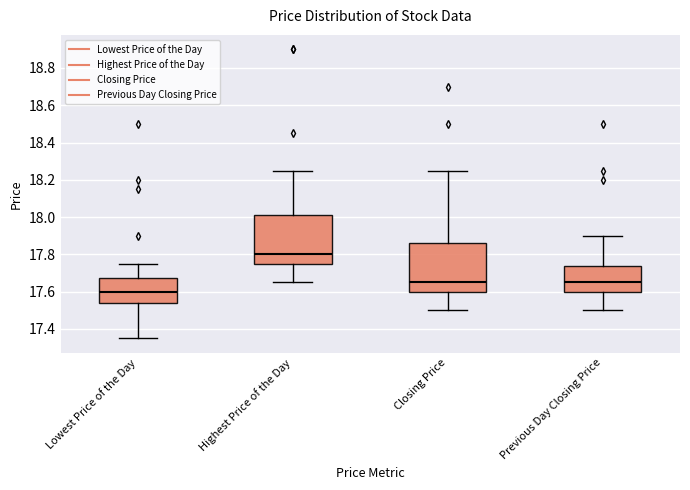

Which box has the lowest median line?

Lowest Price of the Day